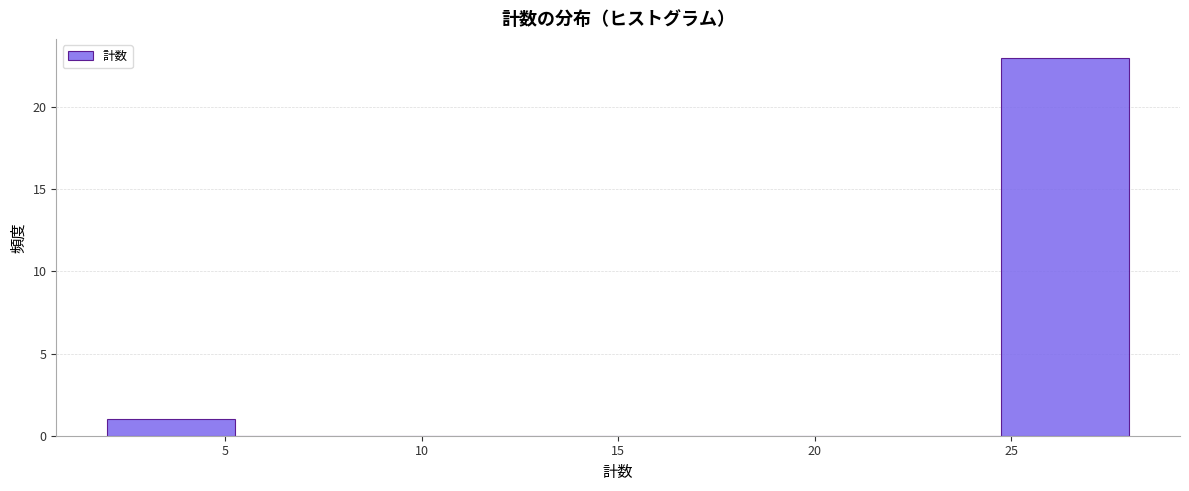

How tall is the bar that spans 2.00 to 5.25 on the x-axis? Neither the bar edges nor the heights are printed on the chart, so give them approximately, as read against the axes.

1